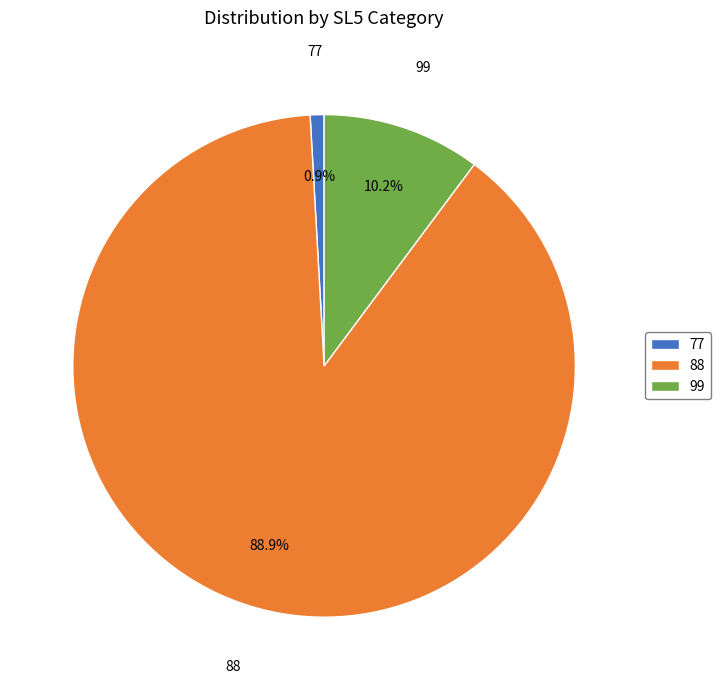

True or false: 88 accounts for 99% of the total.

False